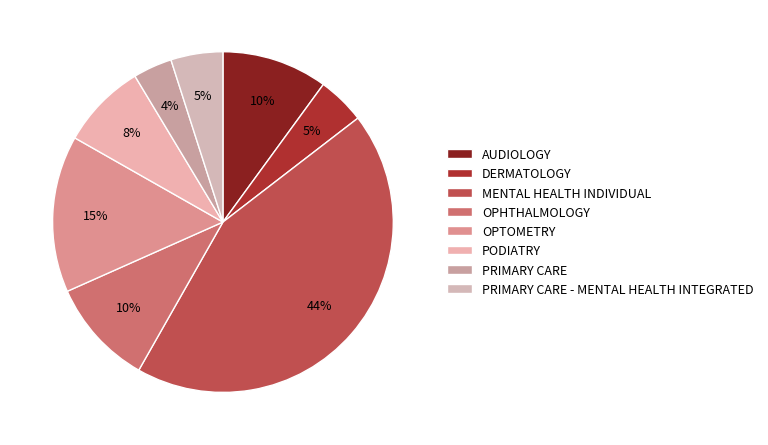

Is it true that AUDIOLOGY is 1% of the pie?

False